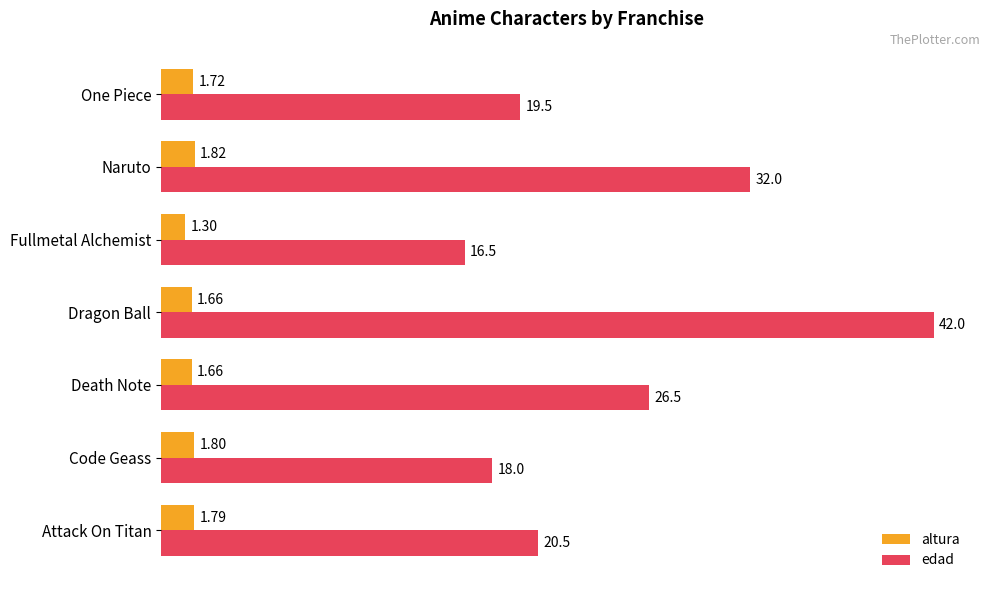

How many distinct data groups are displayed?

2